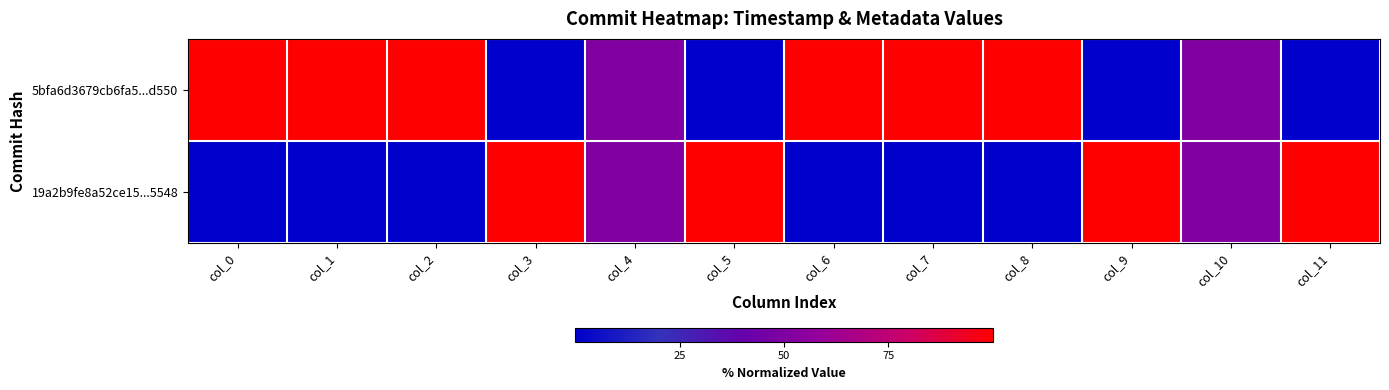

Which series has the largest total across all categories?

5bfa6d3679cb6fa5...d550